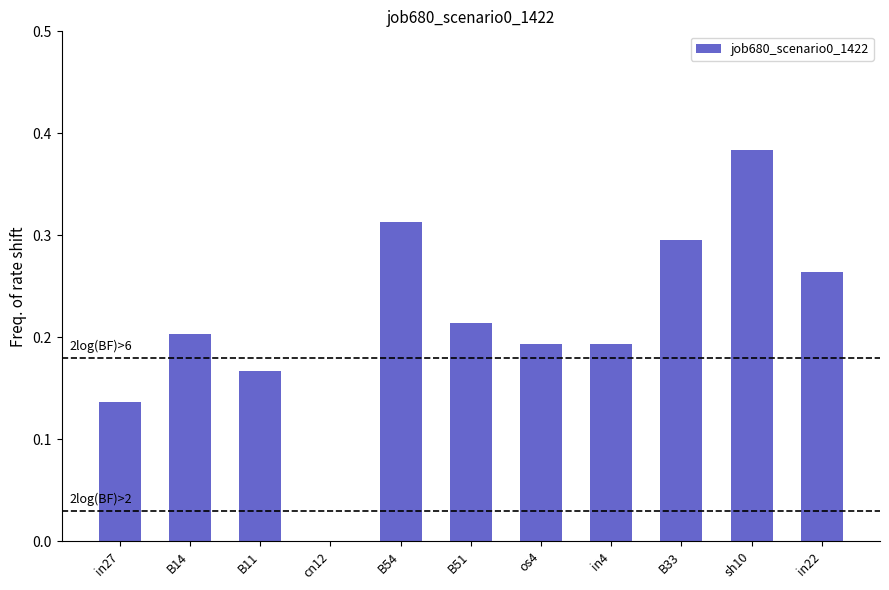

Which label corresponds to the largest value in the chart?

sh10